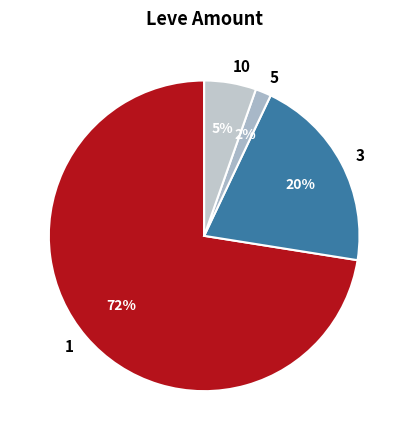

Is it true that 5 is 2% of the pie?

True